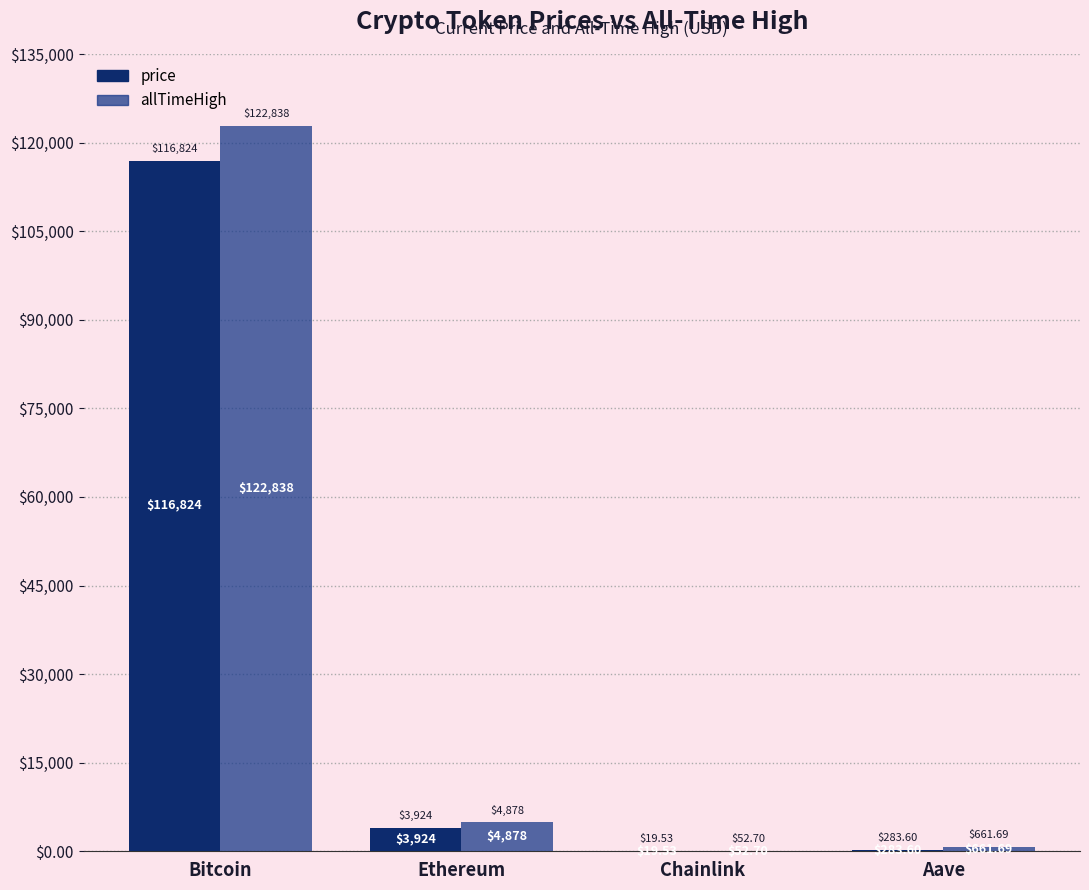

What is the sum of the allTimeHigh values at Chainlink and Aave?

714.4